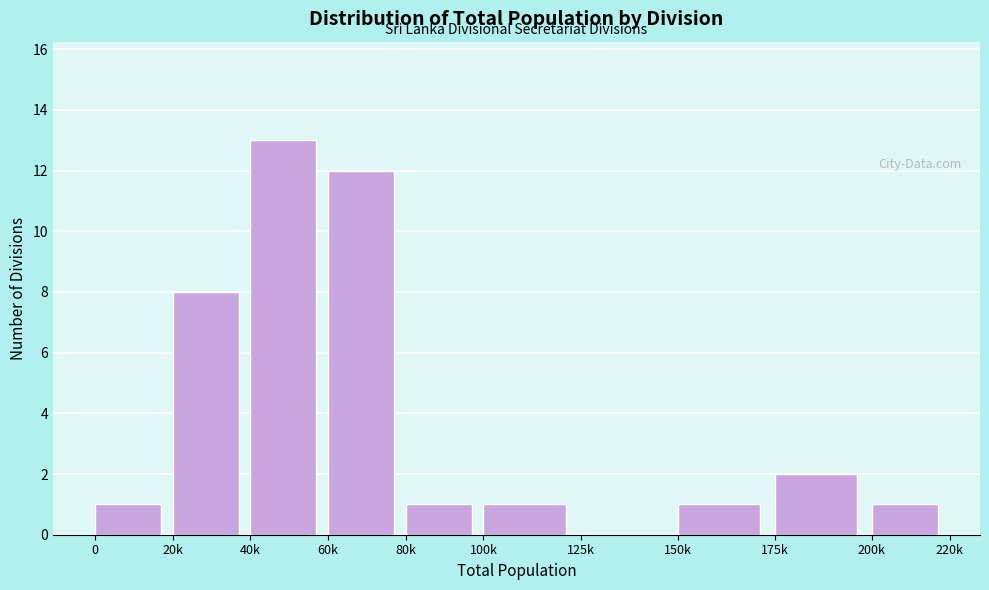

Reading right to left, what are all the values shown in this chart?

200k=1	175k=2	150k=1	125k=0	100k=1	80k=1	60k=12	40k=13	20k=8	0=1